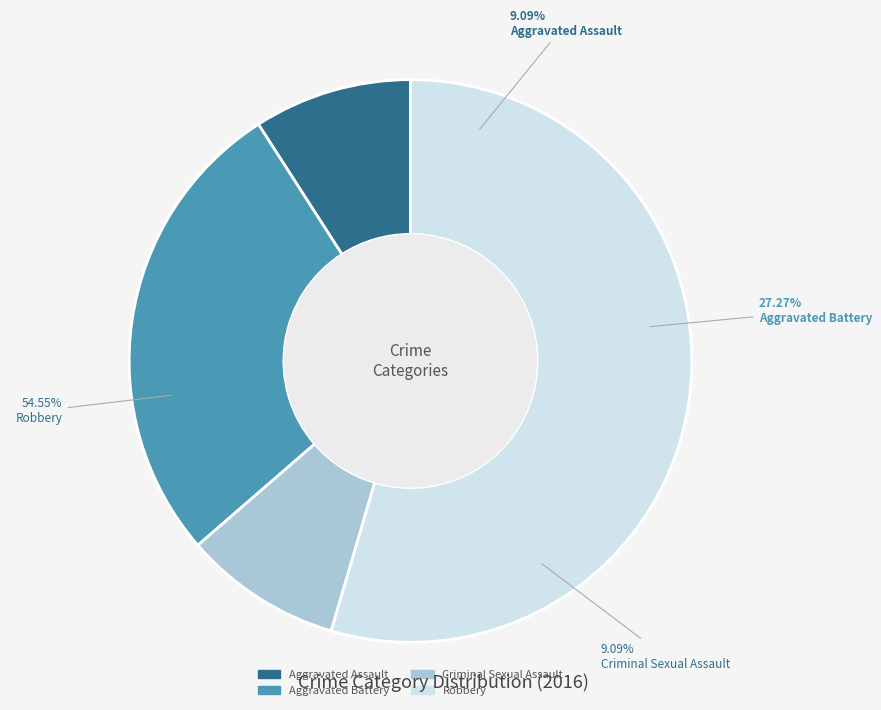

How many segments does this pie chart have?

4